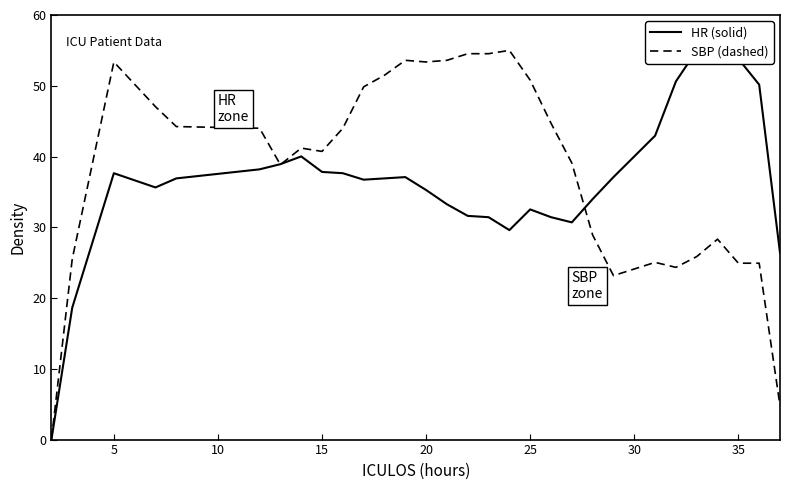

What is the maximum value for SBP (dashed)?

55.0